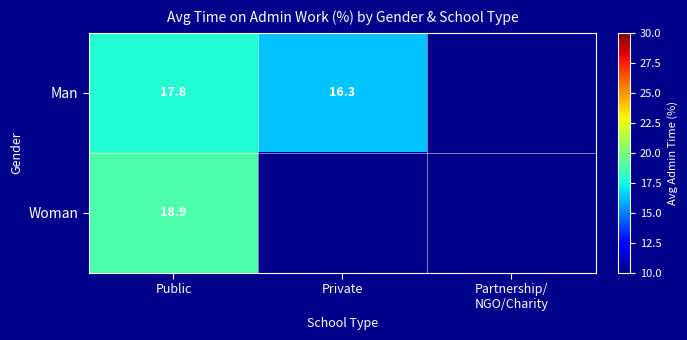

Is it true that Woman equals 8.3 at Public?

False